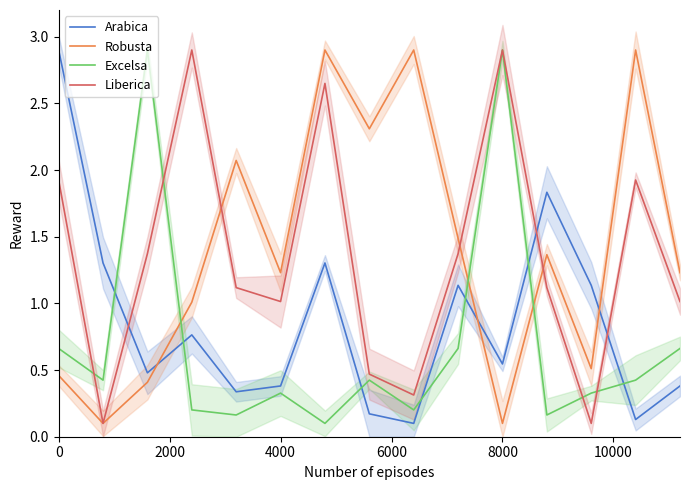

What is the value of the Liberica point at the 9th from the left?

0.3